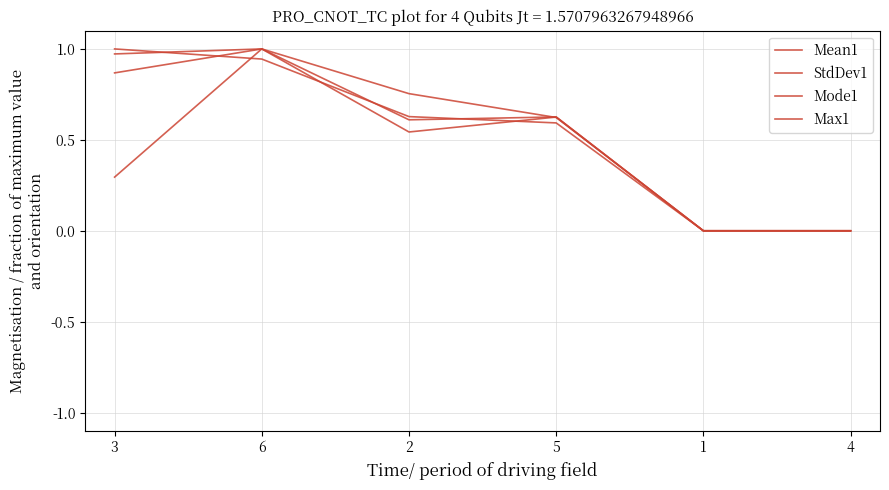

The value of StdDev1 at 5 is 0.2. True or false?

False